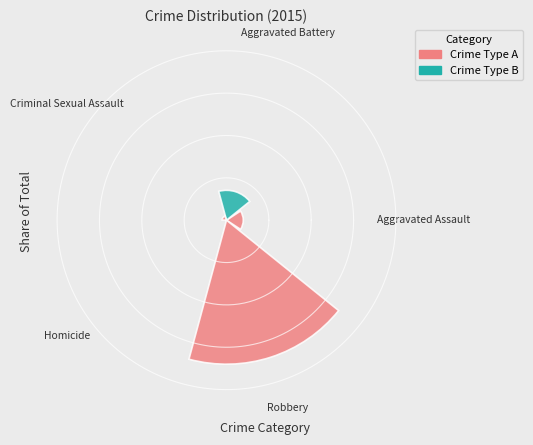

To the nearest percent, what is the difference between the largest and smallest slice percentages?

74%